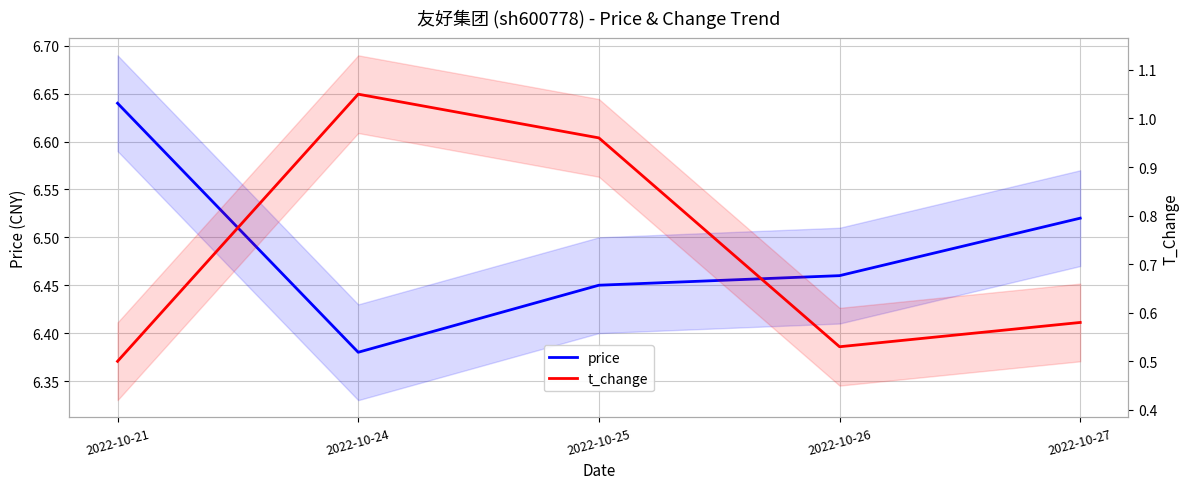

What is the approximate value of price at 2022-10-24?

6.4